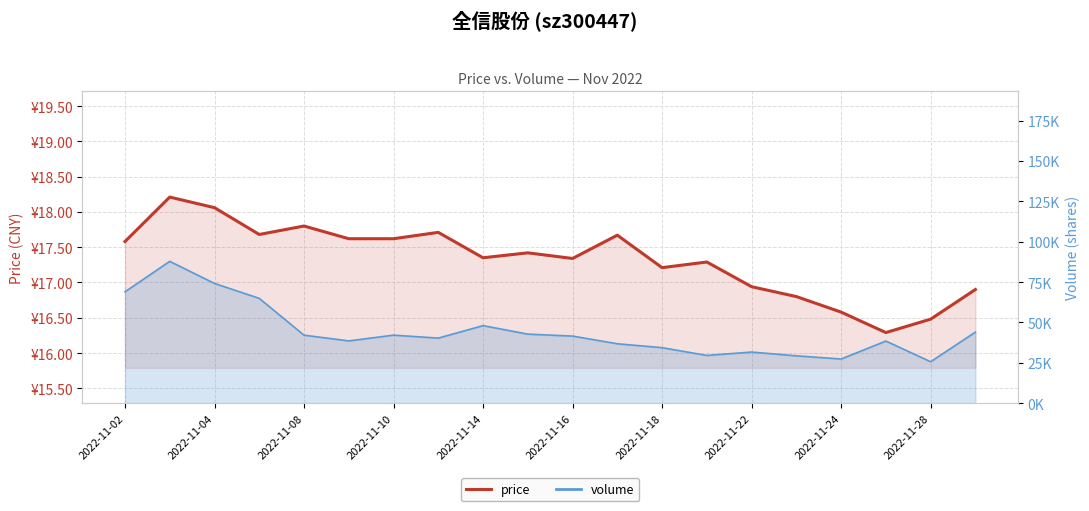

True or false: the data has more than 0 interior local peaks.

True